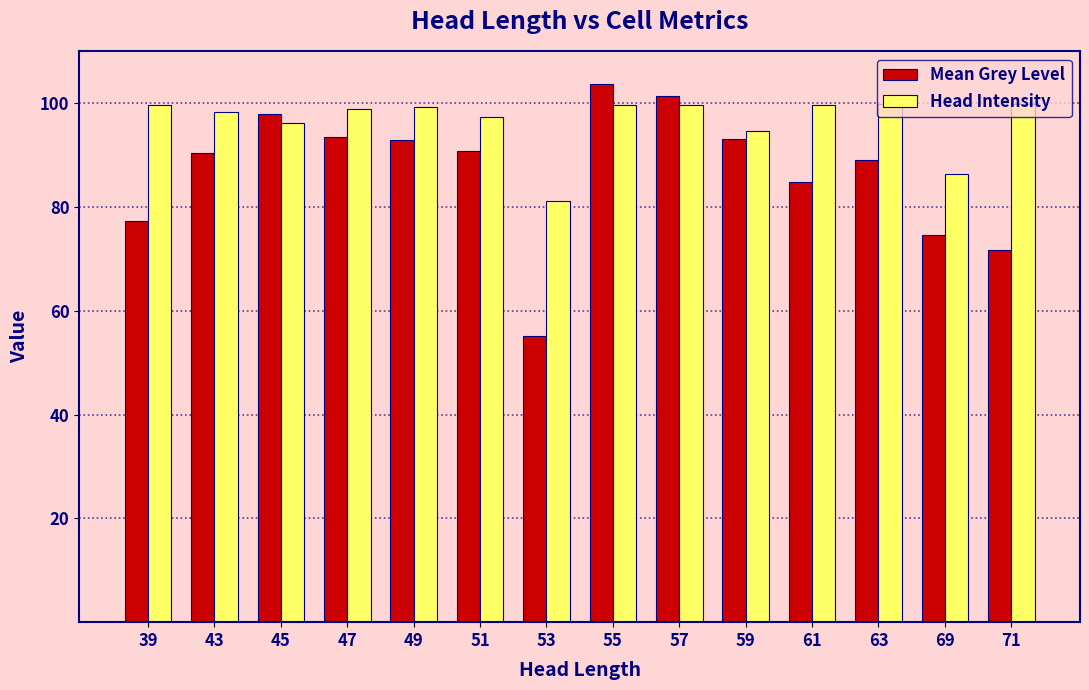

At which label is Mean Grey Level closest to 79?

39